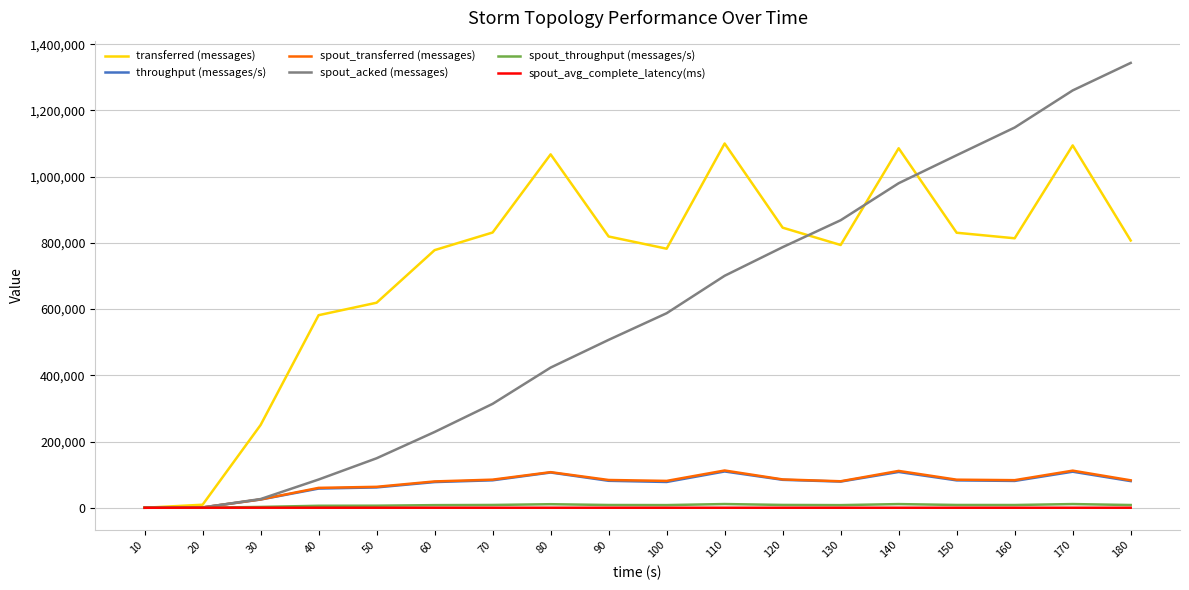

Which series has the widest spread of values?

spout_acked (messages)